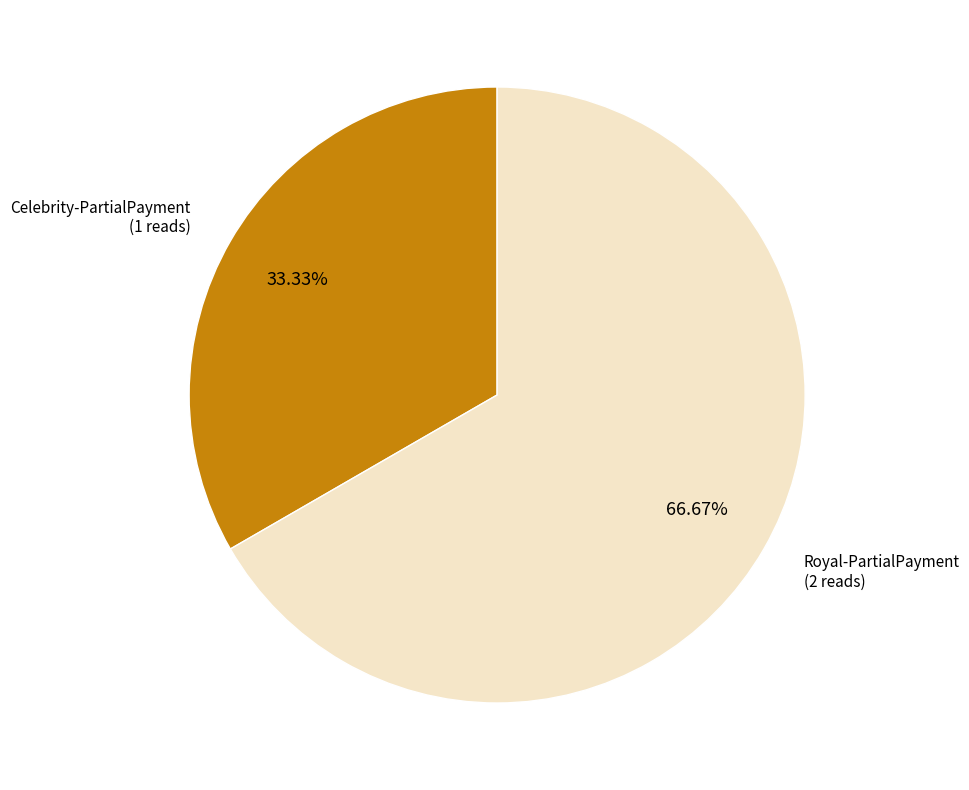

What is the ratio of the value at Royal-PartialPayment to the value at Celebrity-PartialPayment?

2.0